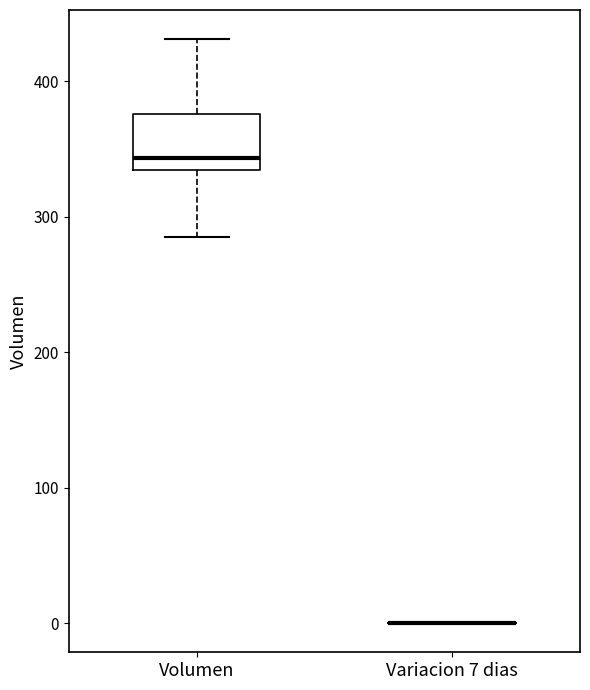

Reading left to right, read every box against the y-axis: the position of its median line, the range the box covers, and the ends of its whiskers. The values are not printed on the chart, so give them approximately, as read against the axis.

Volumen: median 340, box 330 to 380, whiskers 290 to 430
Variacion 7 dias: box collapsed to a line at 0, whiskers 0 to 0